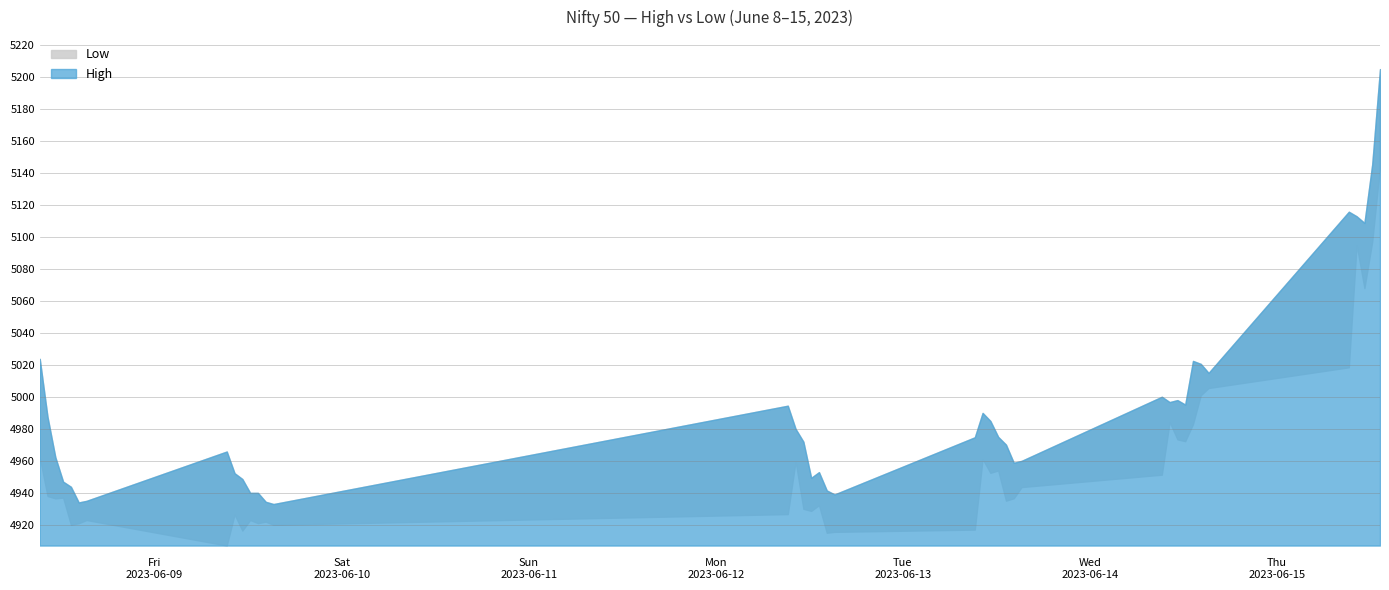

What is the label of the 18th point from the left?

2023-06-12 12:15